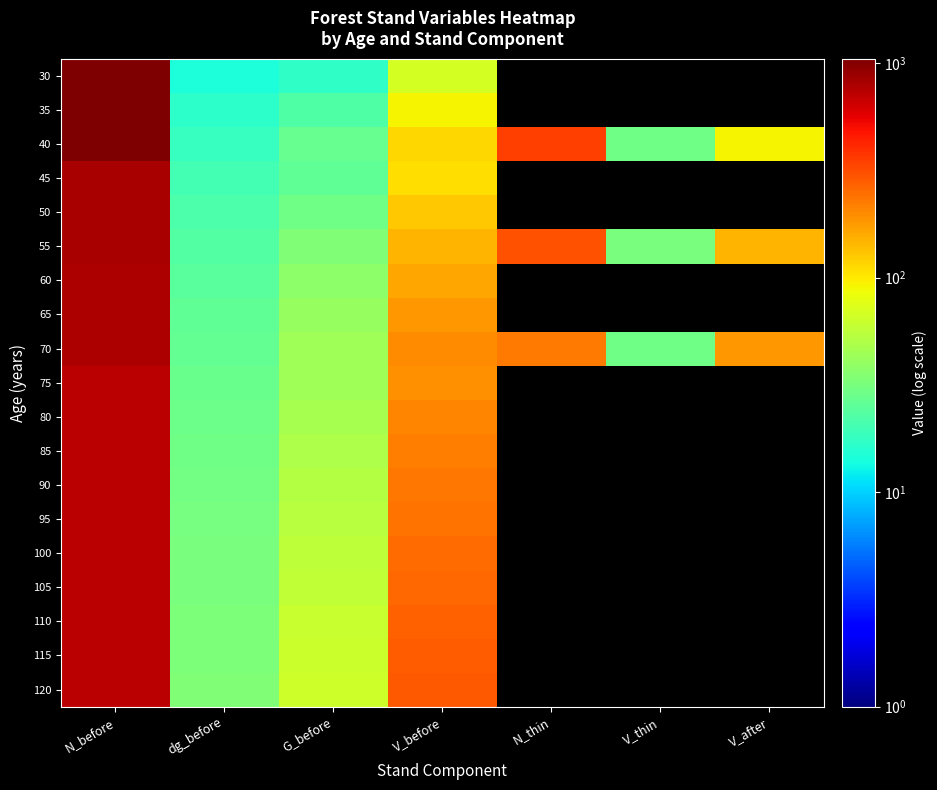

How many categories are shown in the chart?

7